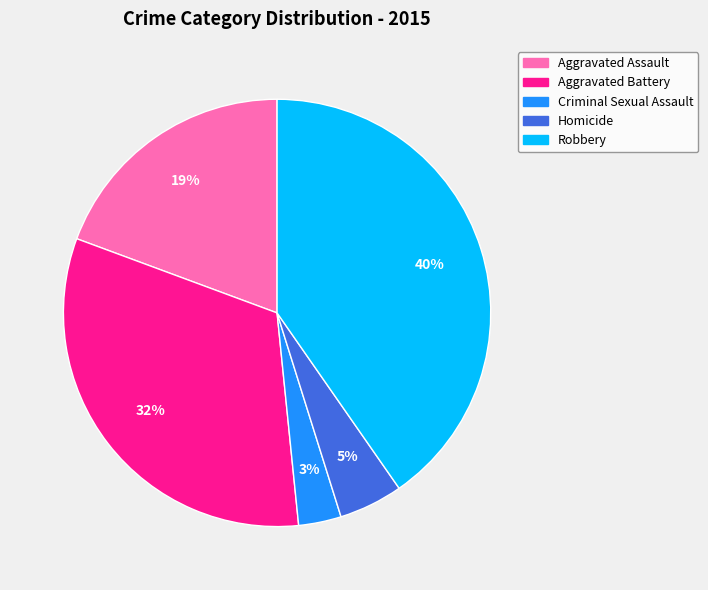

Which category has the biggest portion of the pie?

Robbery